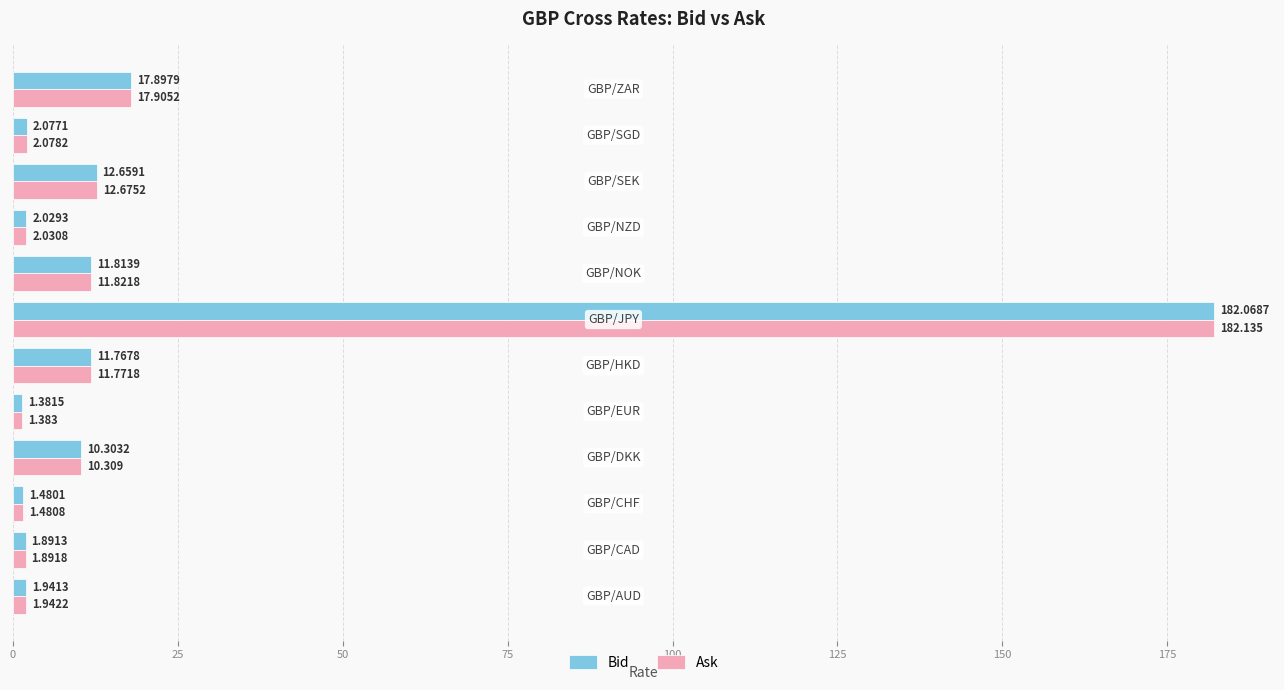

Which series has the largest range (max minus min)?

Ask